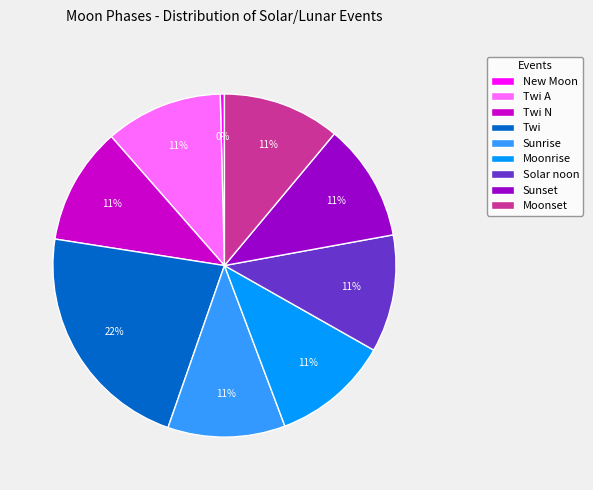

What percentage is the Twi slice, to the nearest percent?

22%